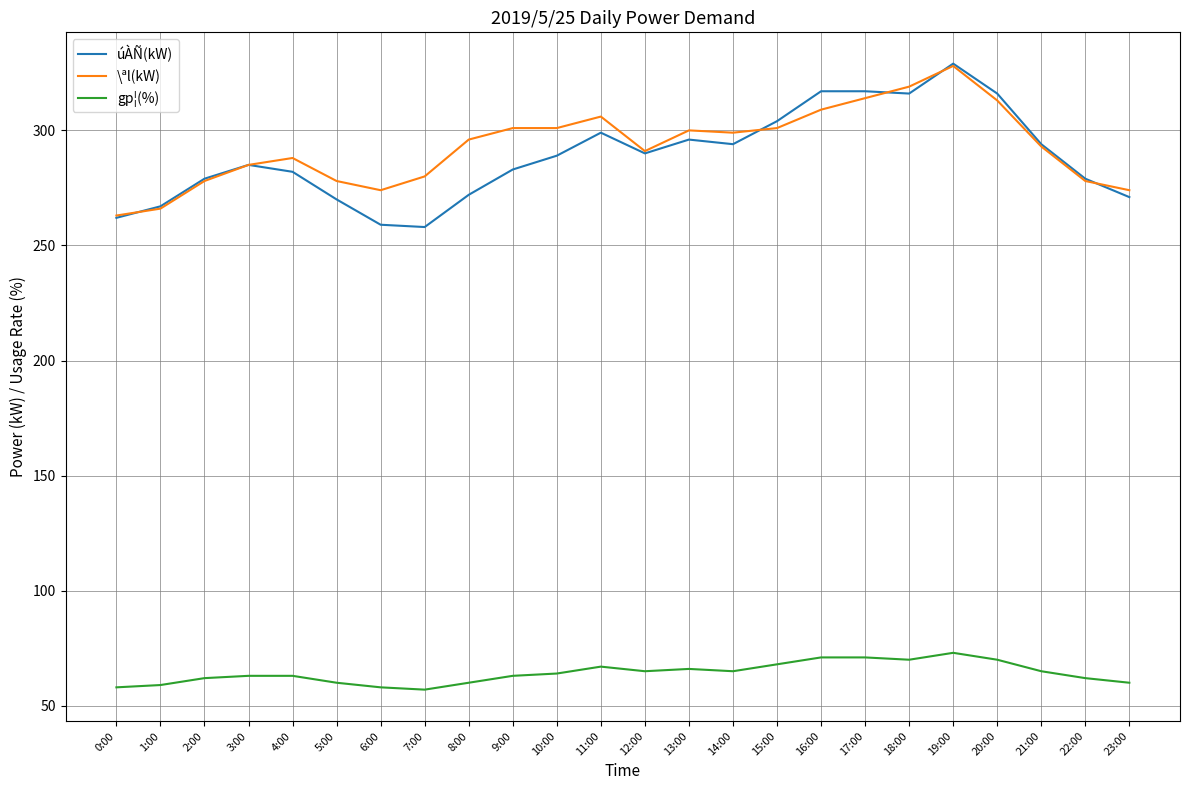

Does the chart have visible grid lines?

Yes